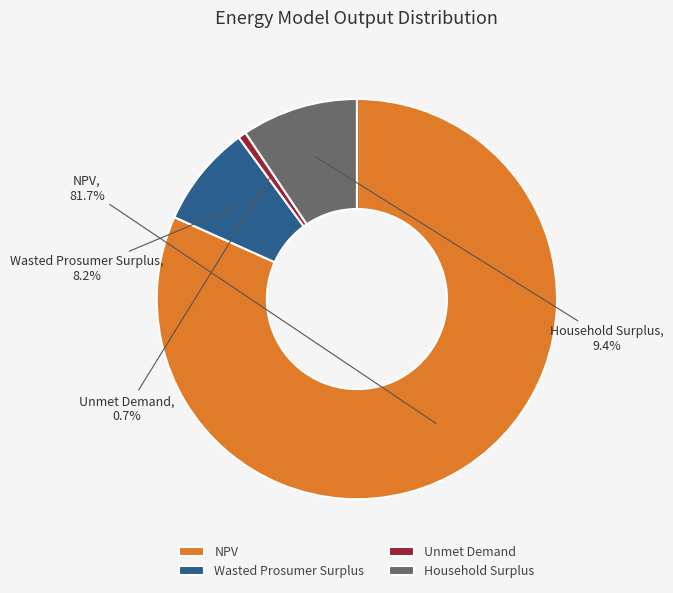

To the nearest percent, what portion does NPV represent?

82%